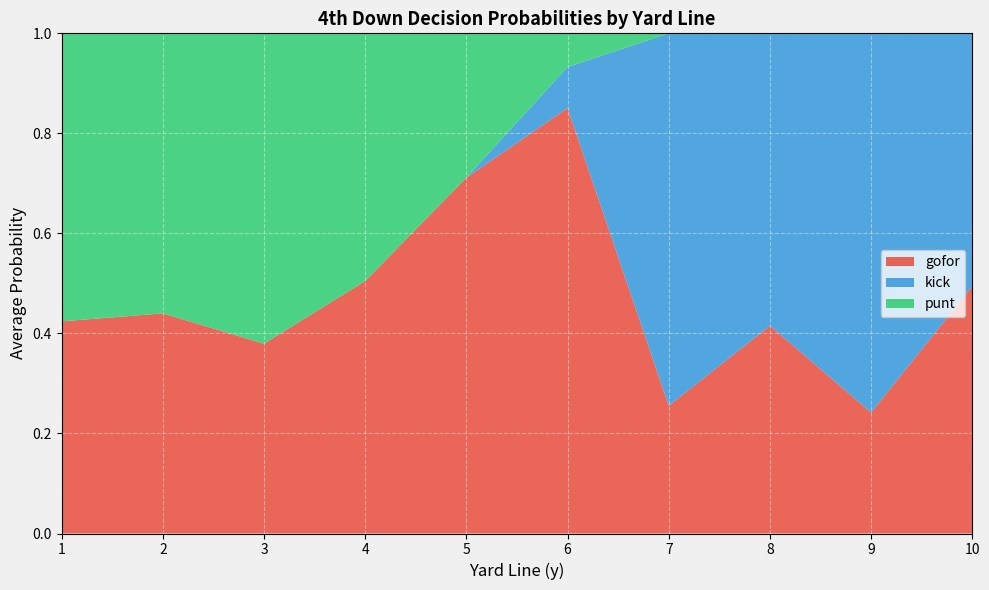

Which series has the largest total across all categories?

gofor